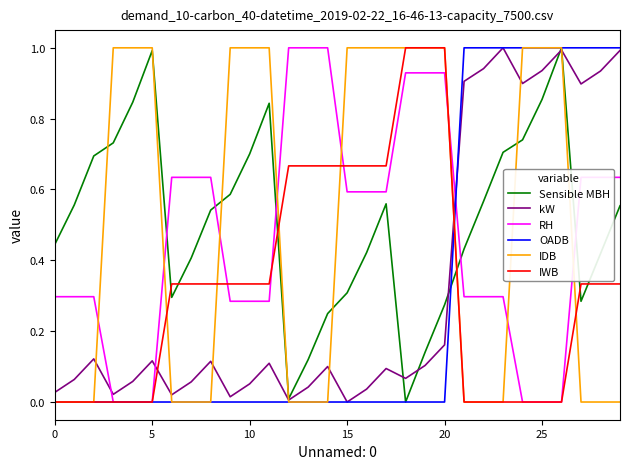

What is the greatest value displayed?

1.0